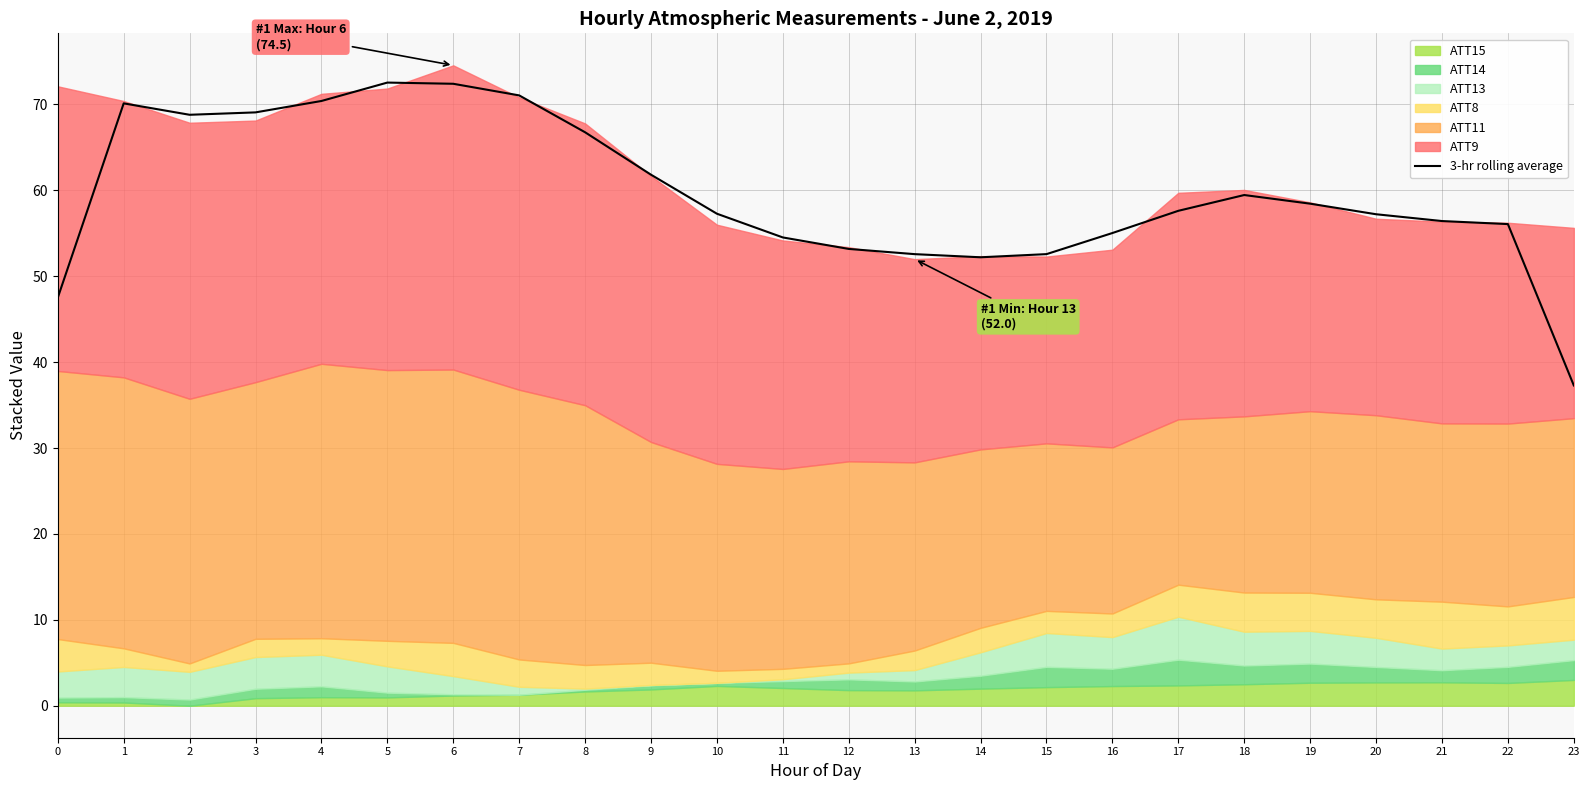

How many points are higher than both their immediate neighbors (excluding endpoints)?

3